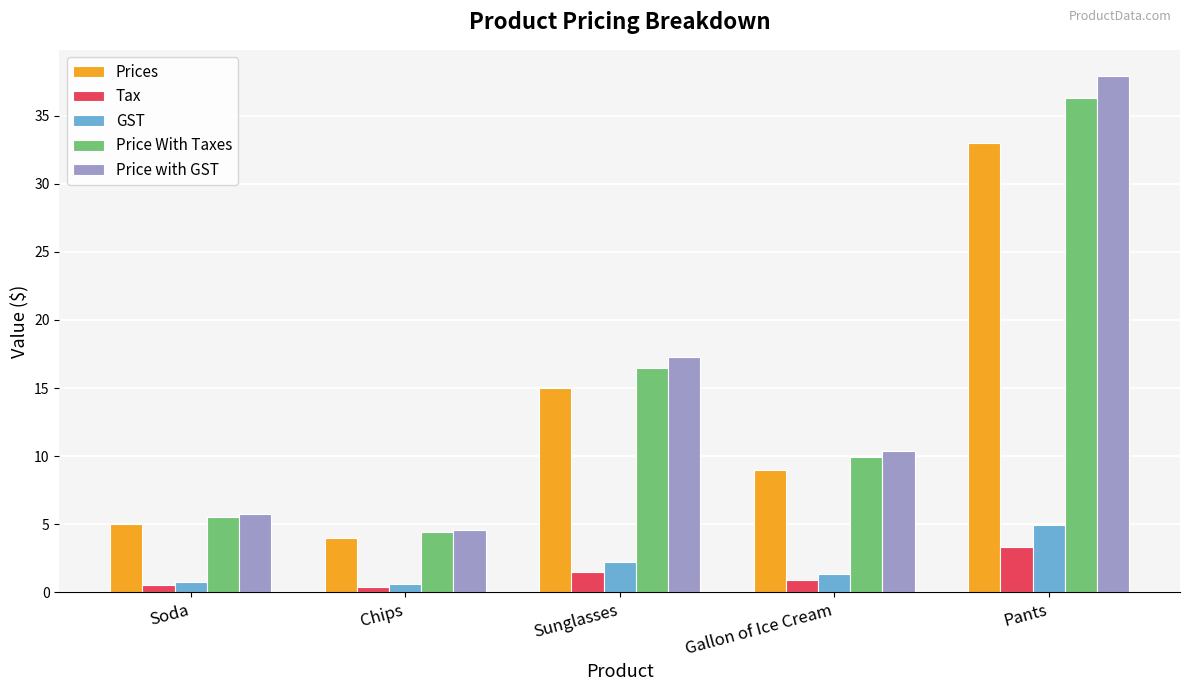

What position from the right is Sunglasses?

3